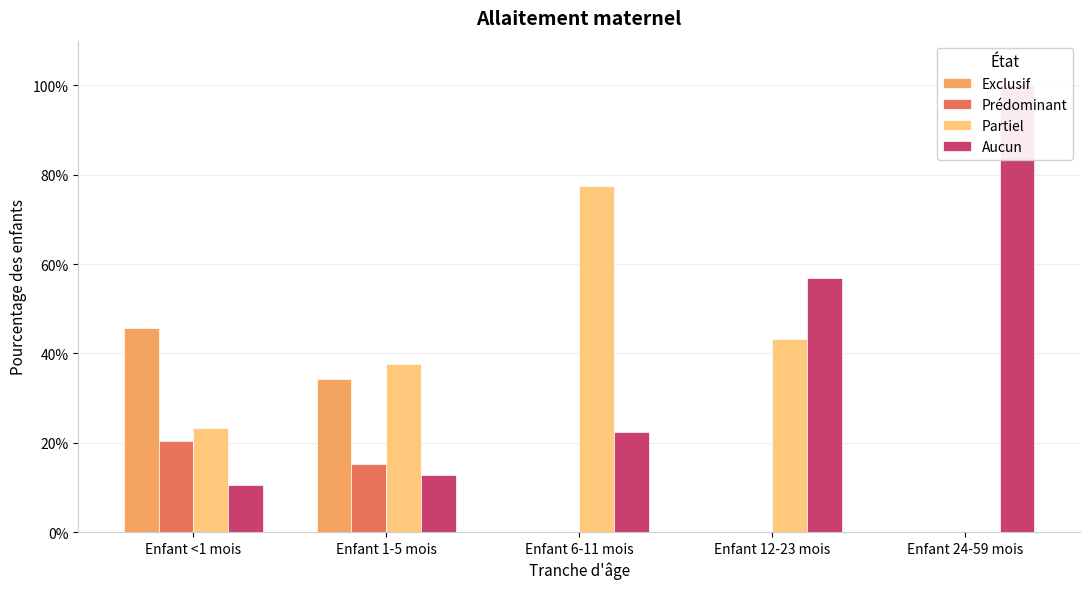

The Prédominant series shows 0.0 at Enfant 6-11 mois. True or false?

True